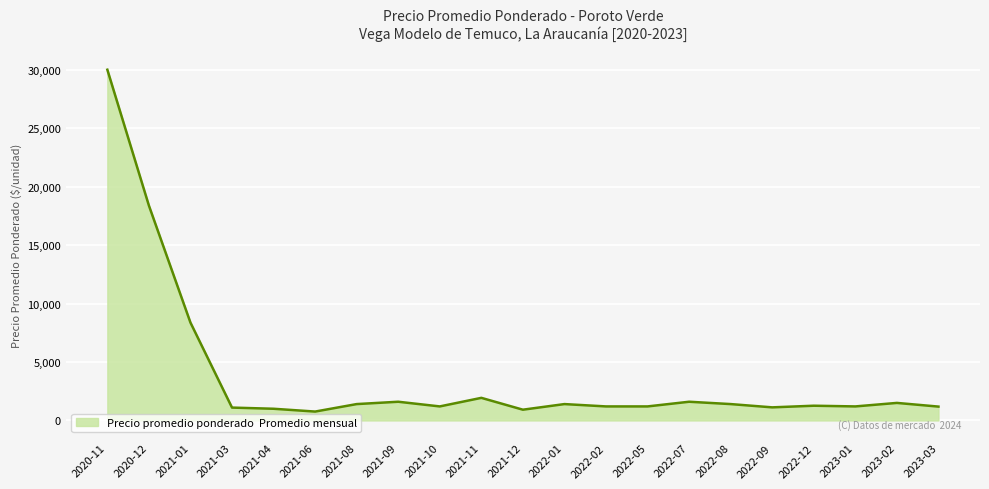

Which label corresponds to the largest value in the chart?

2020-11